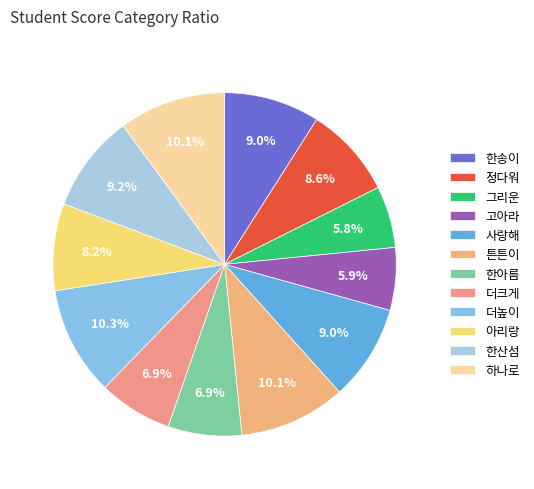

How many slices are in this pie chart?

12